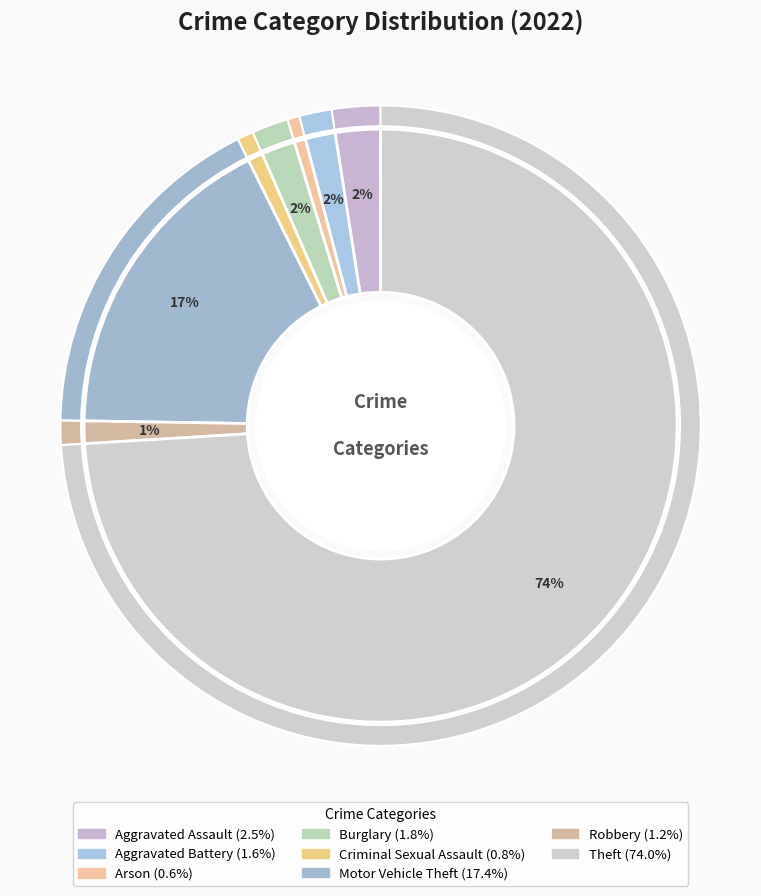

What percentage is the Robbery slice, to the nearest percent?

1%